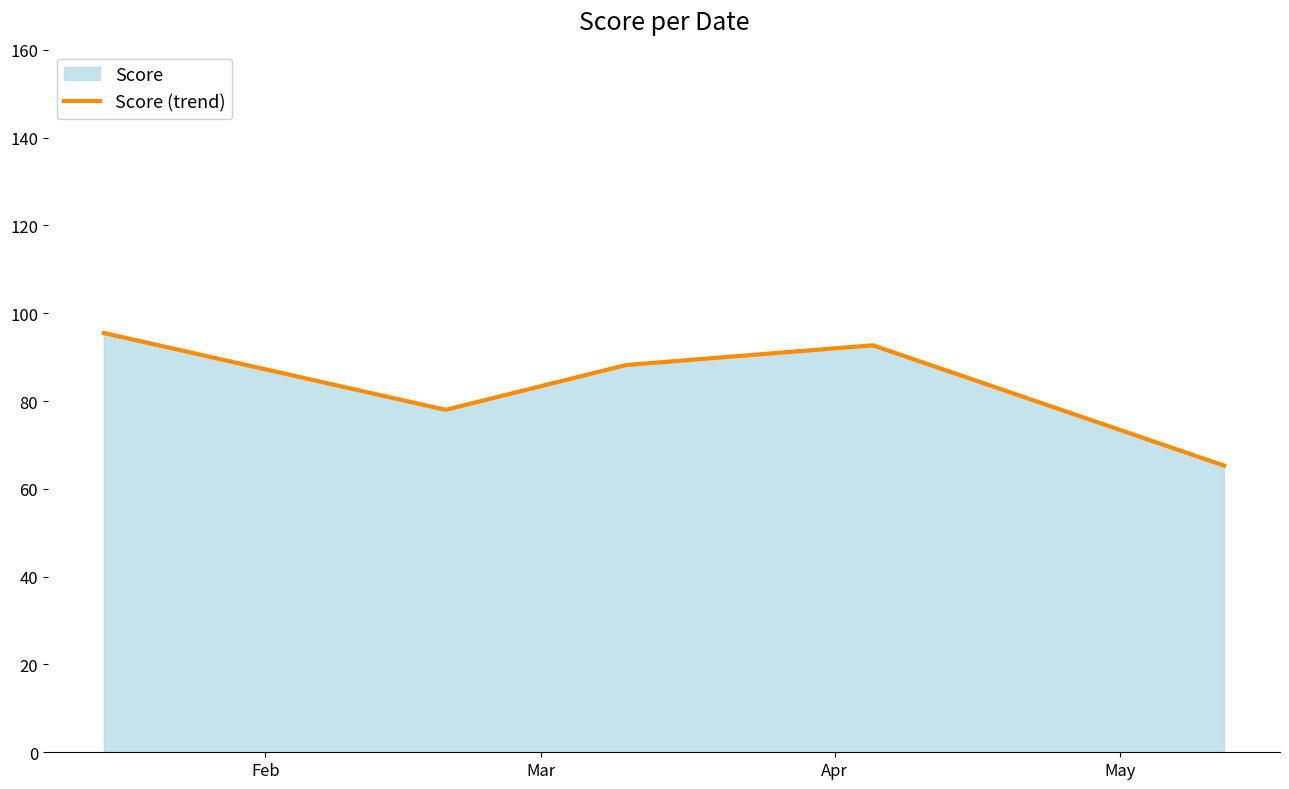

Reading left to right, transcribe all the data shown in this chart.

95.5	78.0	88.2	92.7	65.3